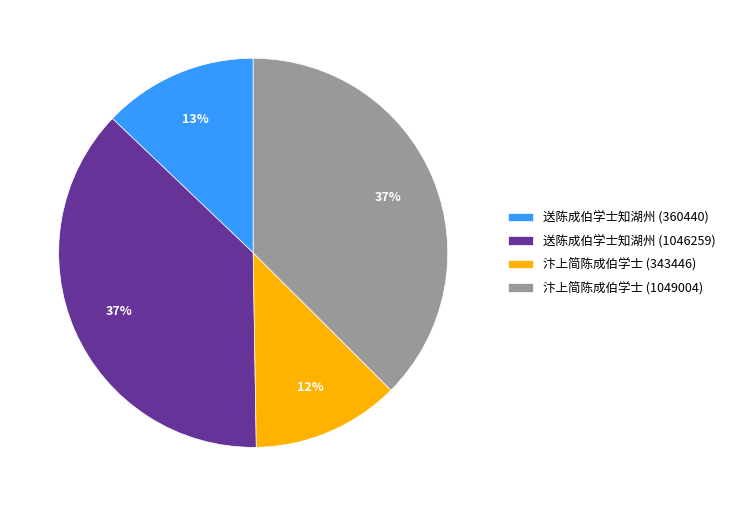

To the nearest percent, what is the difference between the largest and smallest slice percentages?

25%